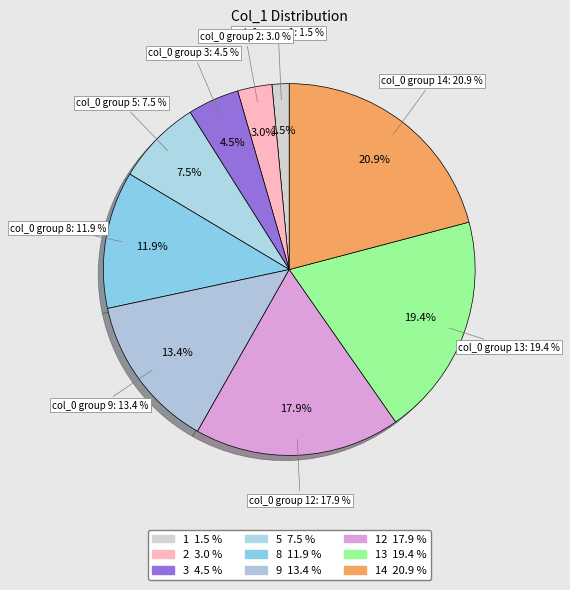

Is 5 the majority of the pie?

No